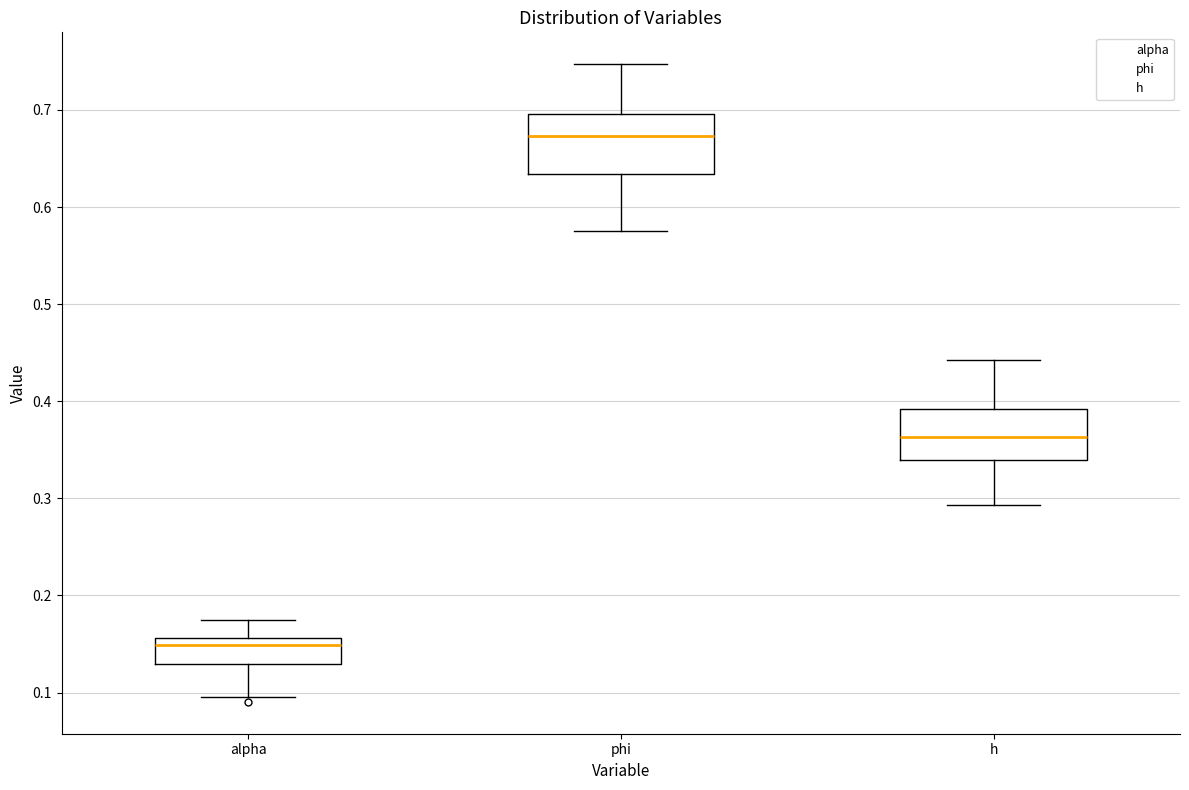

Reading left to right, read every box against the y-axis: the position of its median line, the range the box covers, and the ends of its whiskers. The values are not printed on the chart, so give them approximately, as read against the axis.

alpha: median 0.15, box 0.13 to 0.16, whiskers 0.09 to 0.17
phi: median 0.67, box 0.63 to 0.70, whiskers 0.58 to 0.75
h: median 0.36, box 0.34 to 0.39, whiskers 0.29 to 0.44